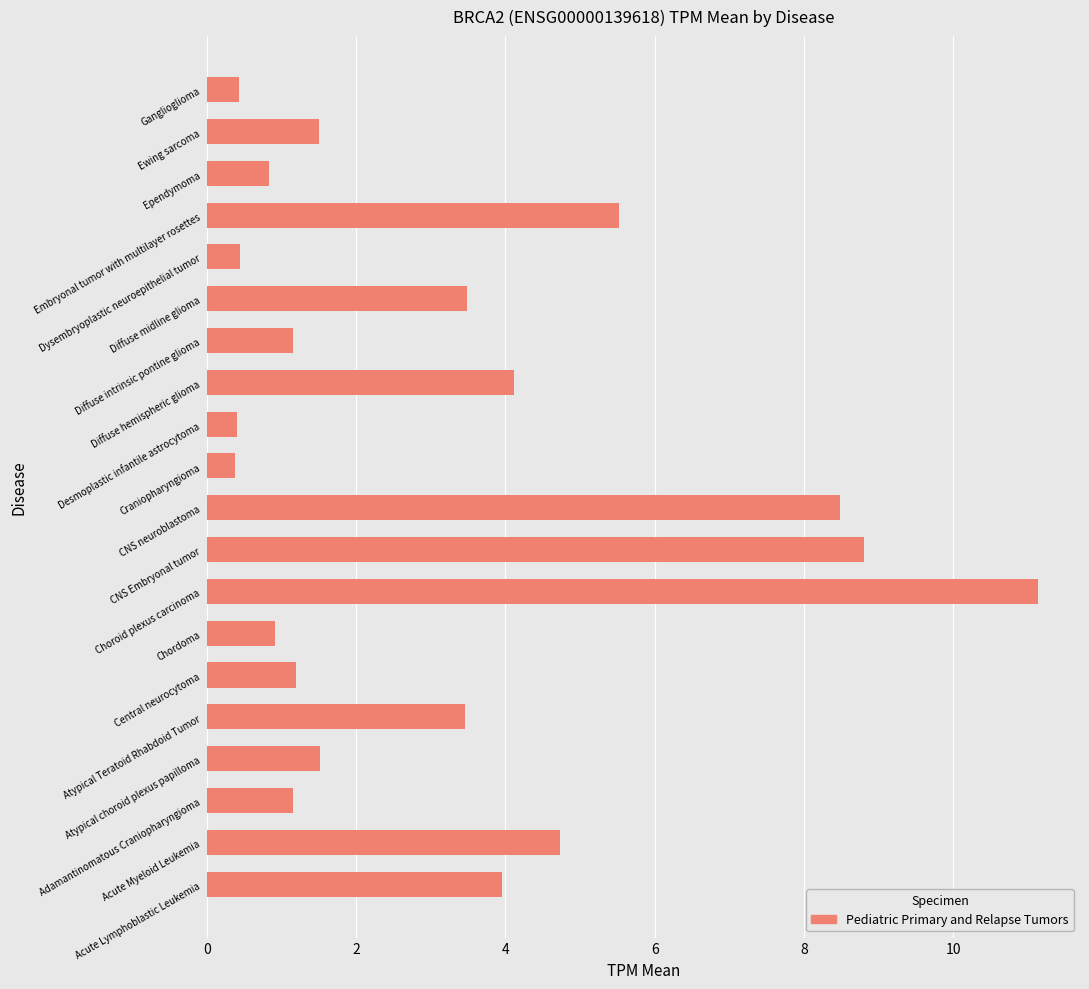

What is the minimum value shown in the chart?

0.4